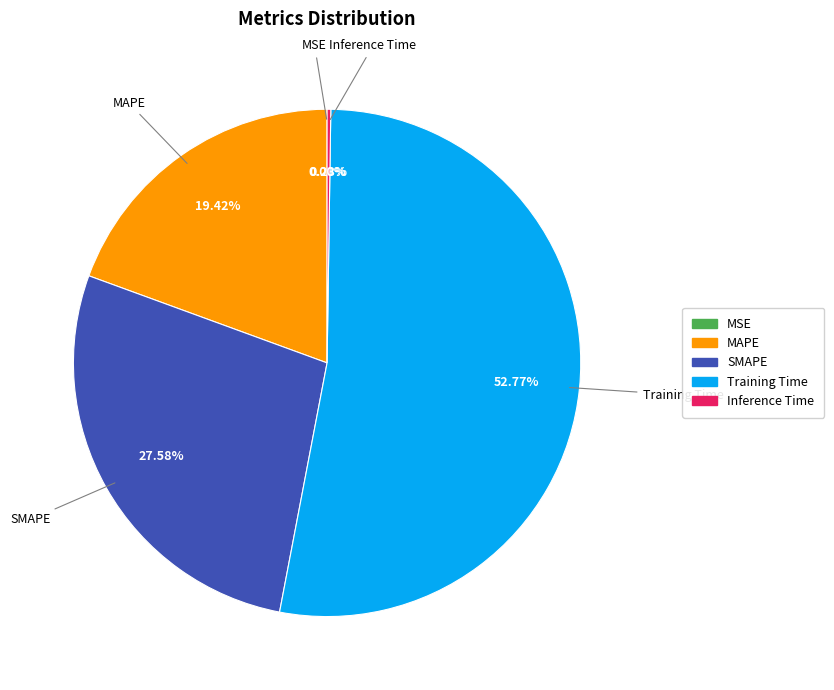

Is Training Time the majority of the pie?

Yes